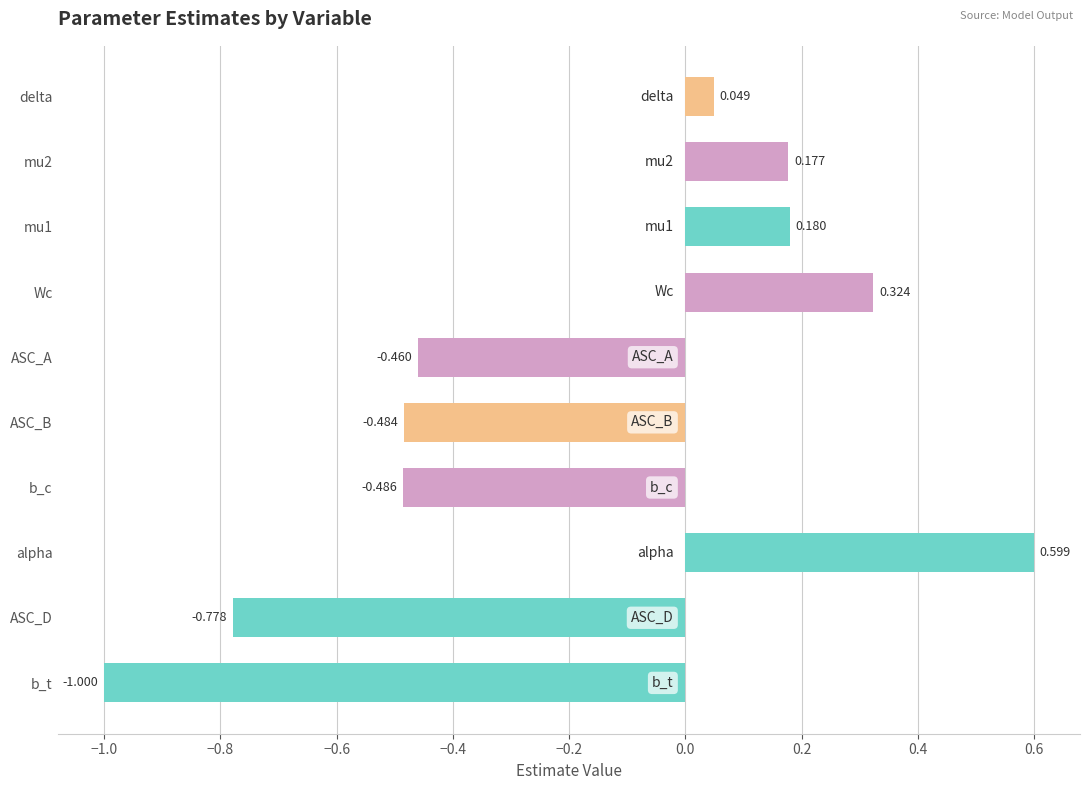

Where is the data nearest to the value 0?

delta